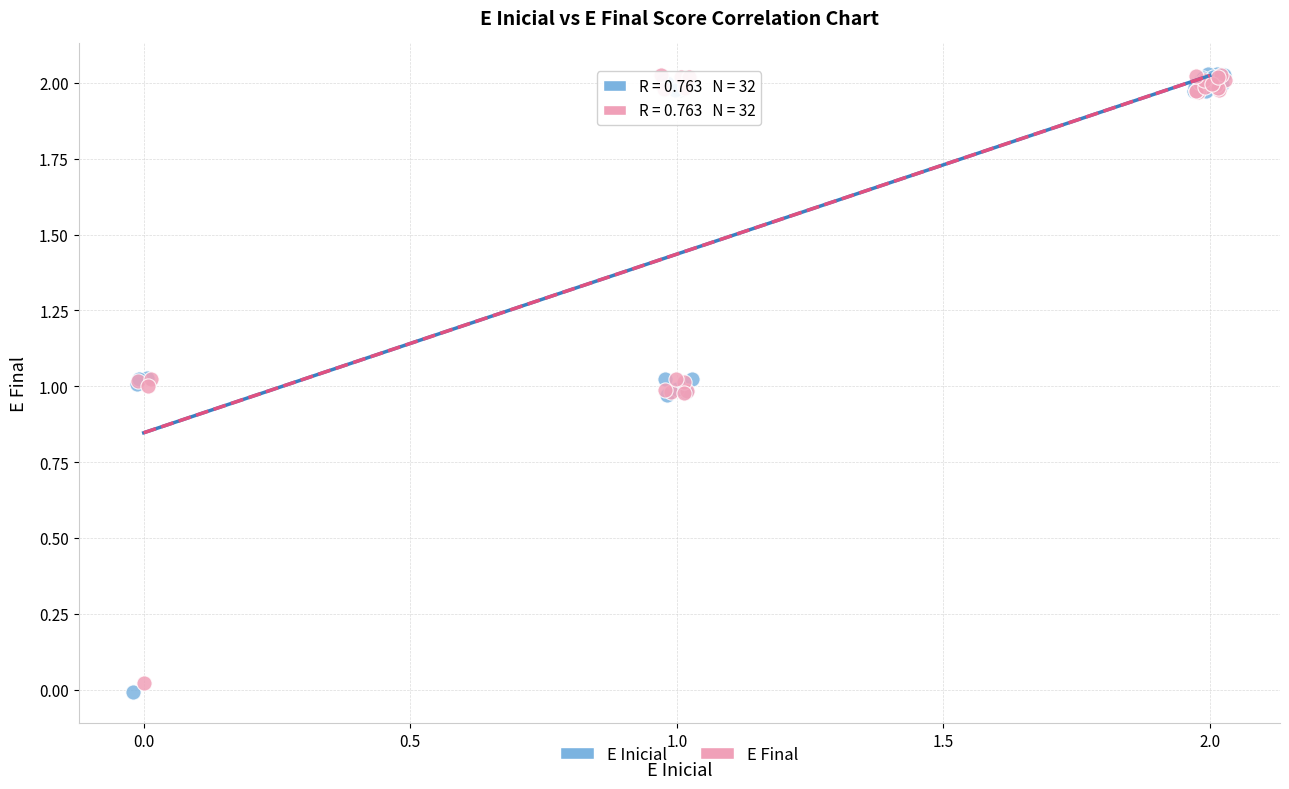

Which series has the largest Y range (max minus min)?

E Inicial